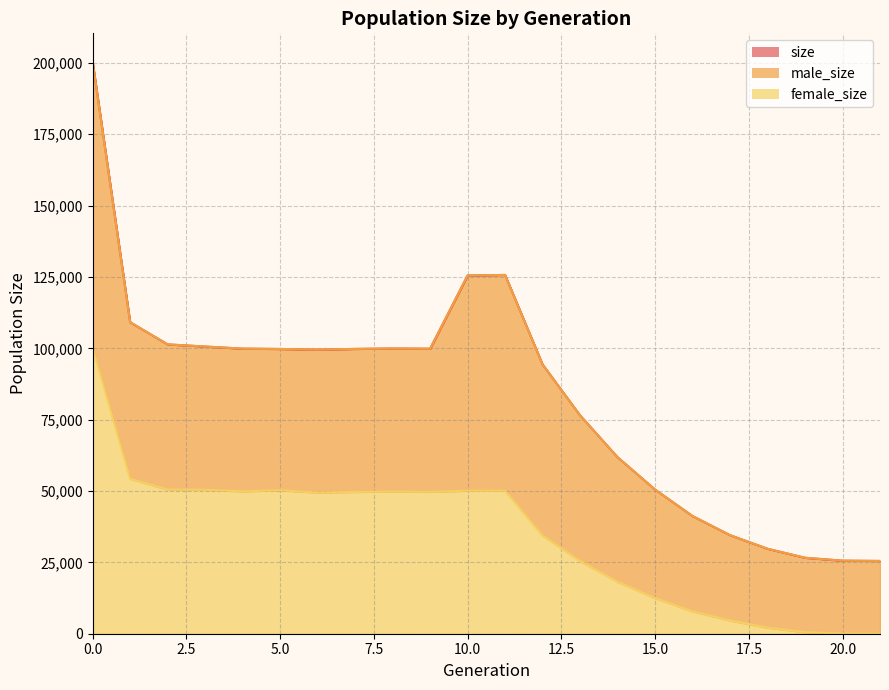

Where is female_size nearest to the value 50078?

11